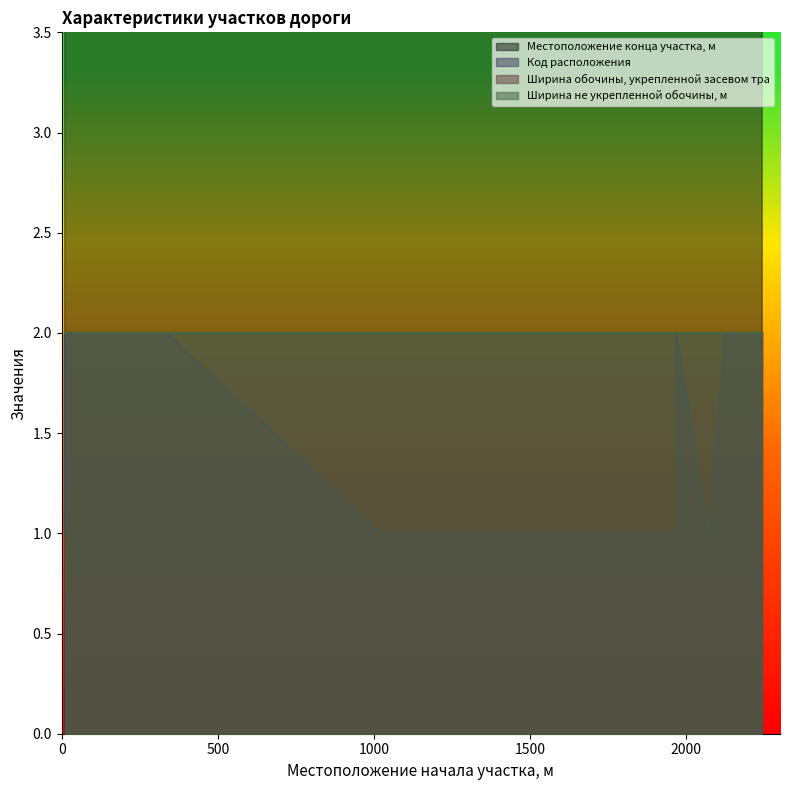

Is the value of Местоположение конца участка, м at 2125 greater than the value of Код расположения at 335?

Yes